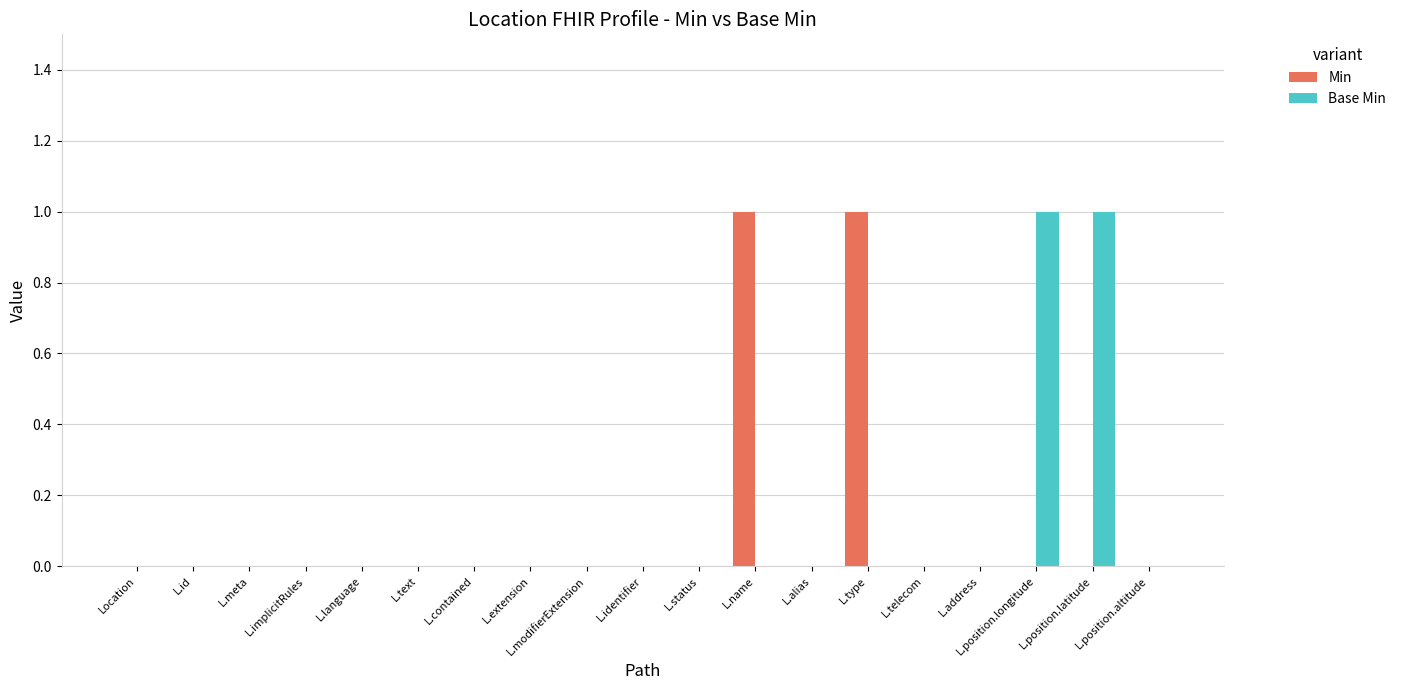

Reading right to left, what are all the values shown in this chart?

Min: 0	0	0	0	0	1	0	1	0	0	0	0	0	0	0	0	0	0	0
Base Min: 0	1	1	0	0	0	0	0	0	0	0	0	0	0	0	0	0	0	0